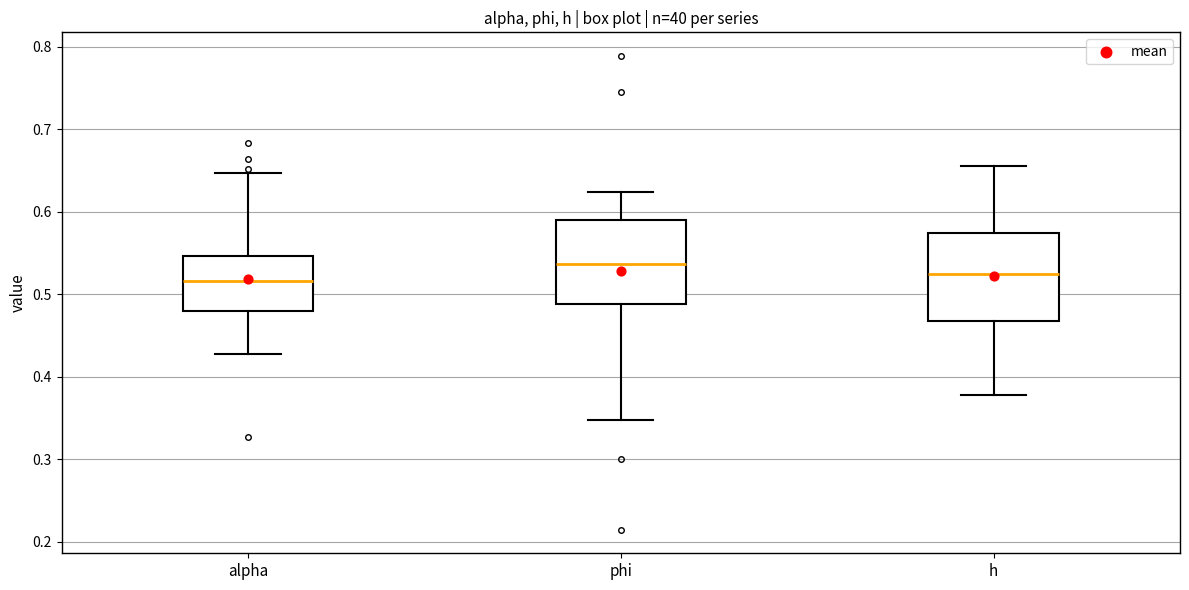

Reading left to right, read every box against the y-axis: the position of its median line, the range the box covers, and the ends of its whiskers. The values are not printed on the chart, so give them approximately, as read against the axis.

alpha: median 0.52, box 0.48 to 0.55, whiskers 0.43 to 0.65
phi: median 0.54, box 0.49 to 0.59, whiskers 0.35 to 0.62
h: median 0.52, box 0.47 to 0.57, whiskers 0.38 to 0.66